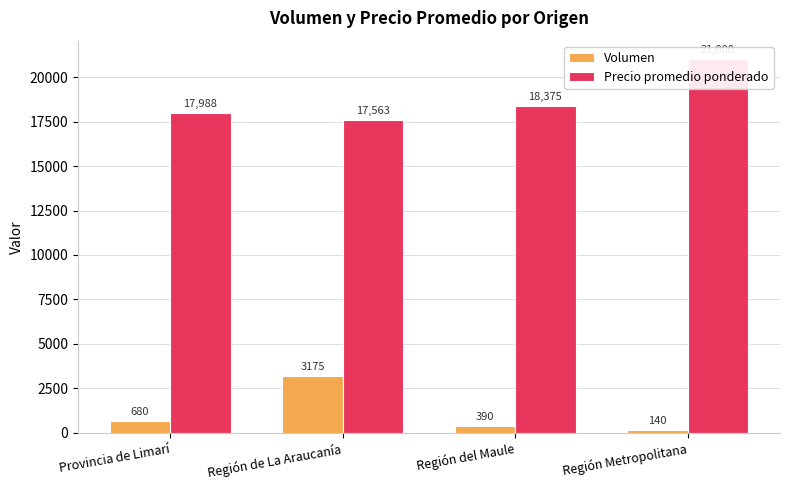

Reading left to right, what are all the values shown in this chart?

Volumen: 680	3175	390	140
Precio promedio ponderado: 17988	17563	18375	21000